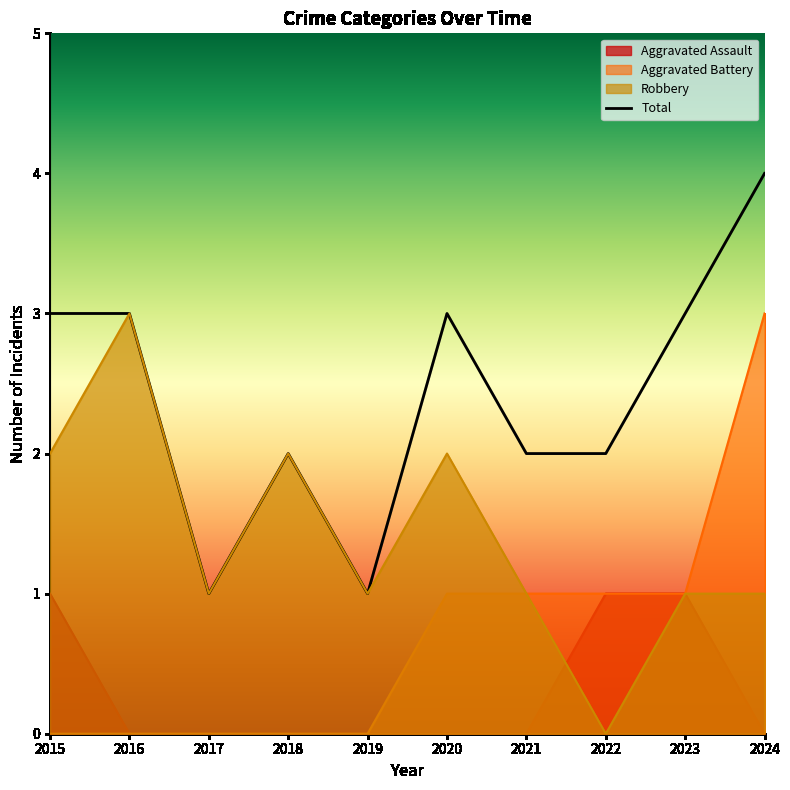

What is the sum of all values?

24